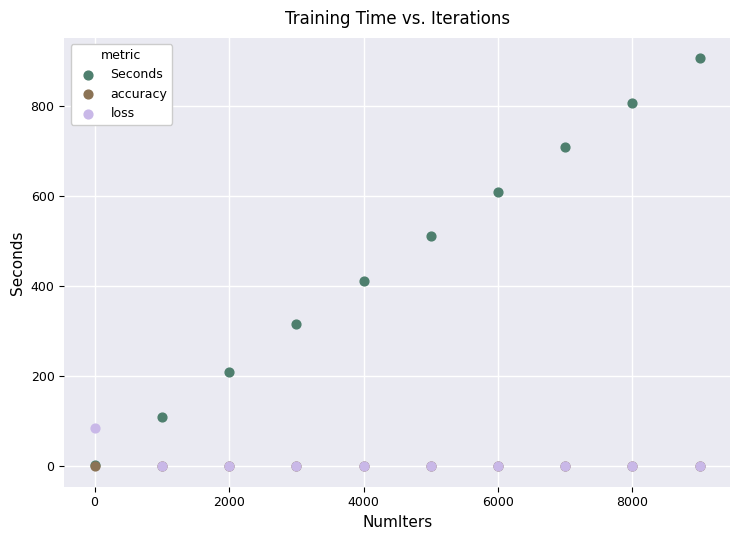

Which series reaches the maximum Y coordinate?

Seconds